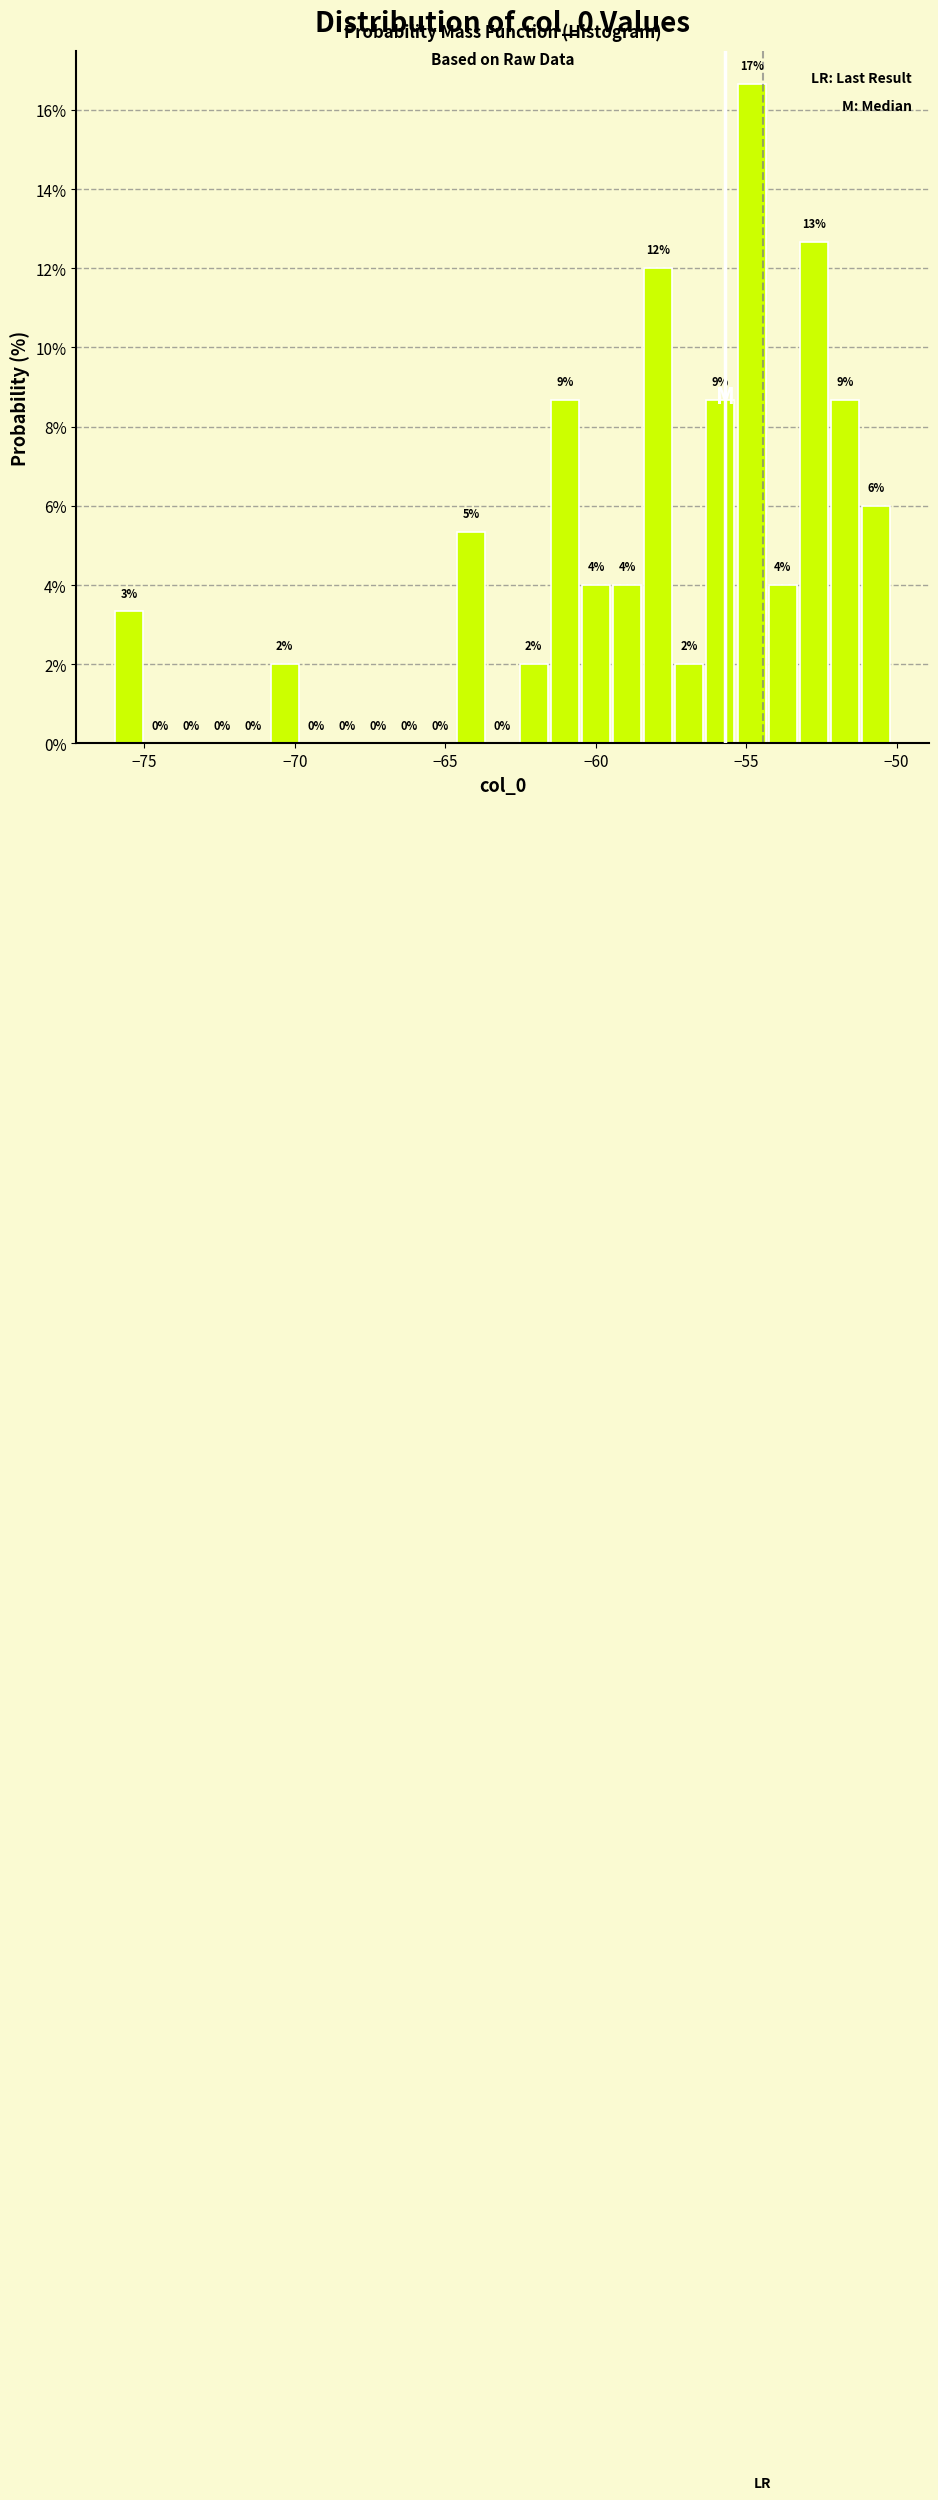

Read against the x-axis, roughly where is the centre of the tallest bar?

-55.0